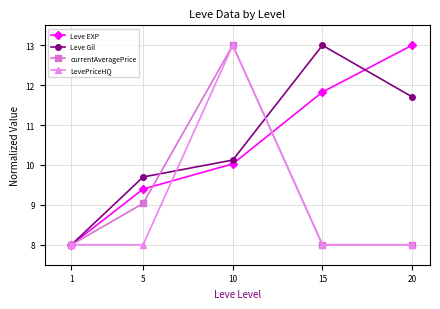

How many lines are shown in the chart?

4